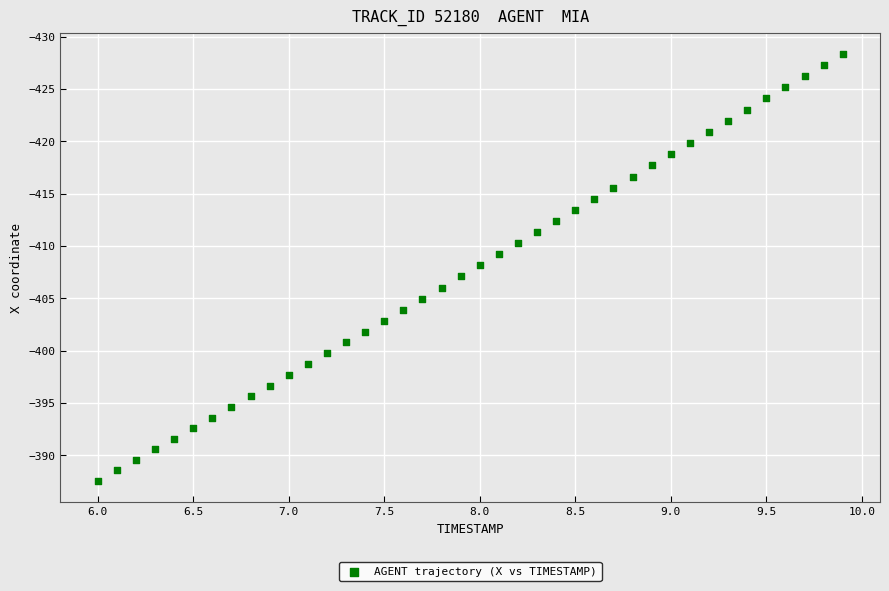

What is the range of X values (max minus min)?

3.9